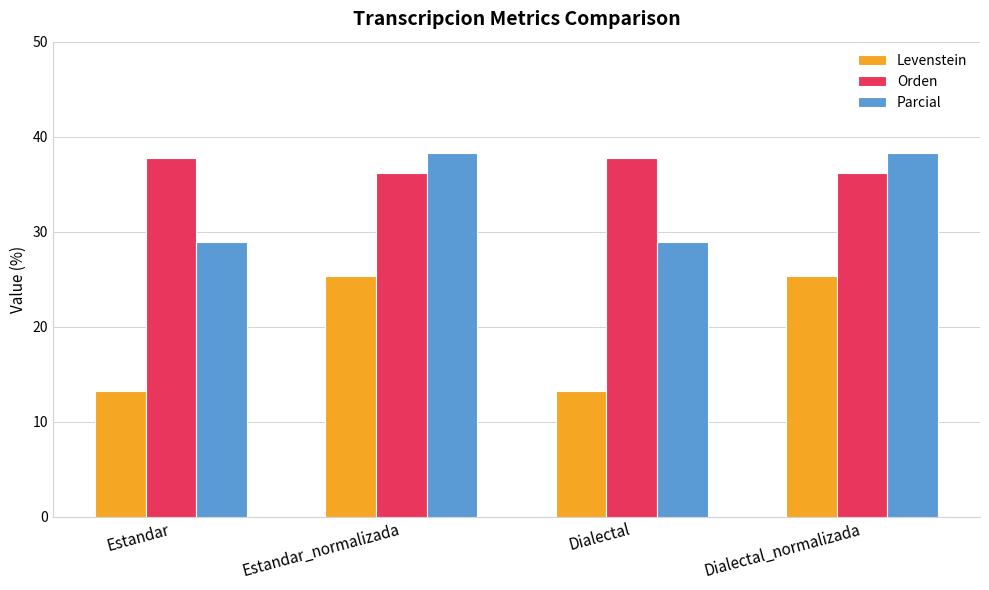

How many groups of bars are there?

4